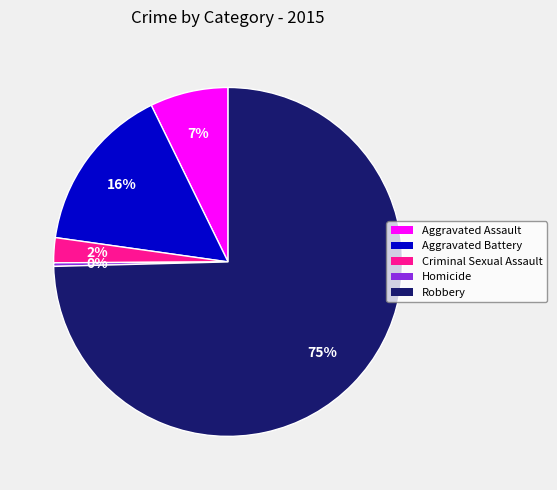

To the nearest percent, what is the average slice percentage?

20%